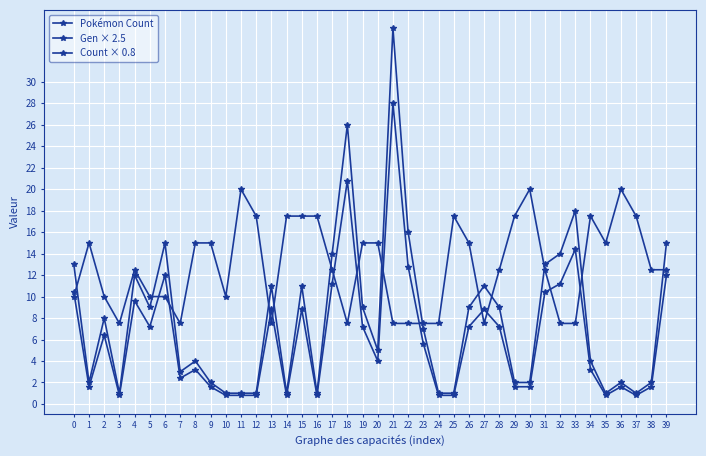

At how many categories does at least one series exceed 32?

1